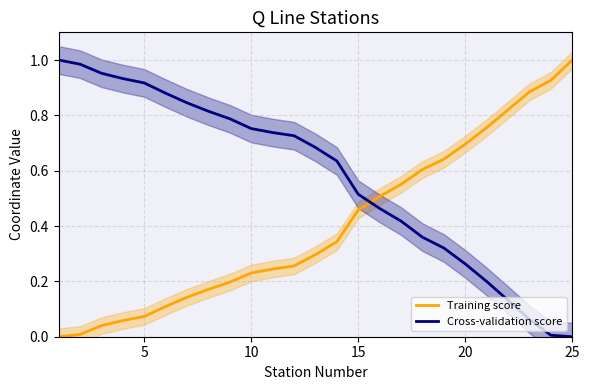

Reading left to right, list all the values displayed in this chart.

Training score: 0.0	0.0	0.0	0.1	0.1	0.1	0.1	0.2	0.2	0.2	0.2	0.3	0.3	0.3	0.5	0.5	0.6	0.6	0.6	0.7	0.8	0.8	0.9	0.9	1.0
Cross-validation score: 1.0	1.0	1.0	0.9	0.9	0.9	0.8	0.8	0.8	0.8	0.7	0.7	0.7	0.6	0.5	0.5	0.4	0.4	0.3	0.3	0.2	0.1	0.1	0.0	0.0